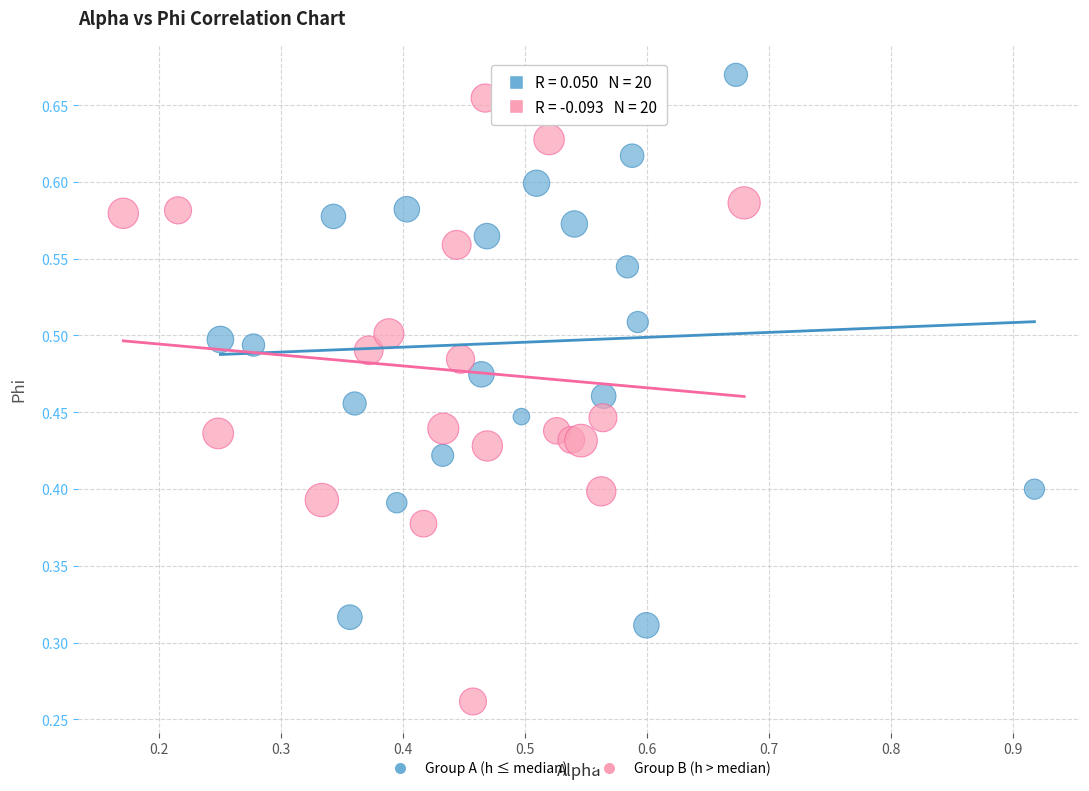

What are all the series names shown in the legend?

Group A (h ≤ median), Group B (h > median)